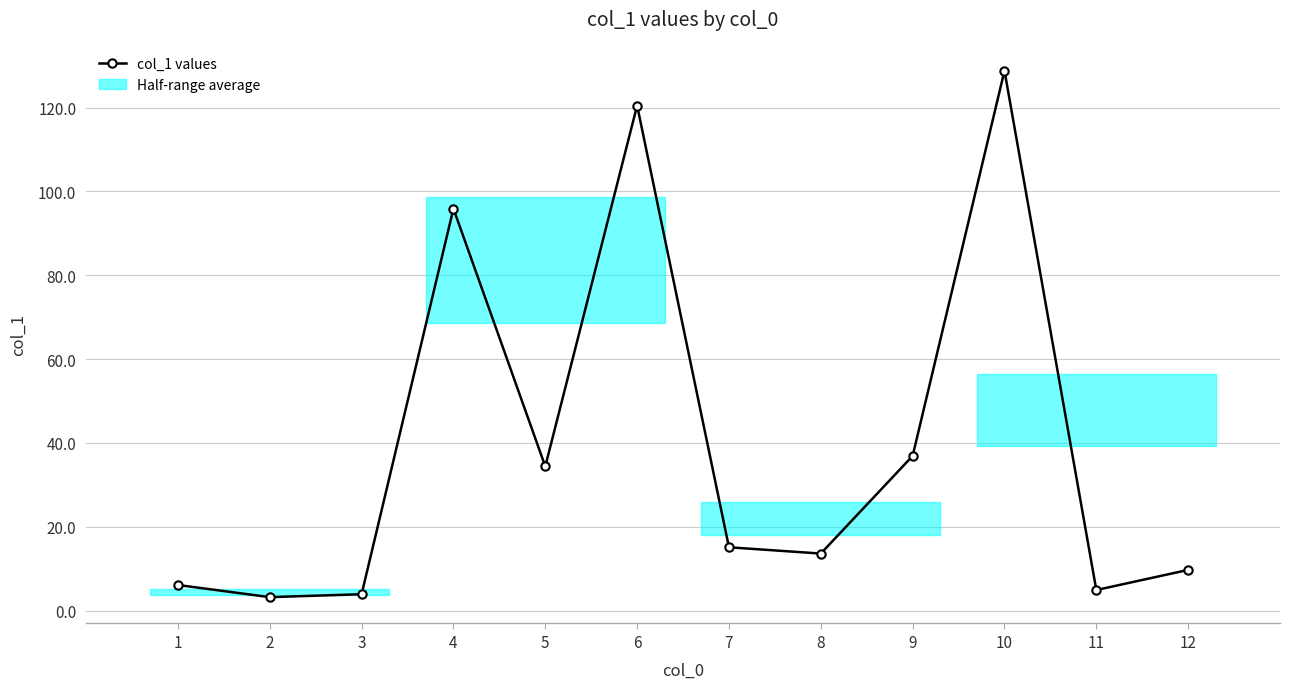

What is the value of the 10th point from the left?

128.8